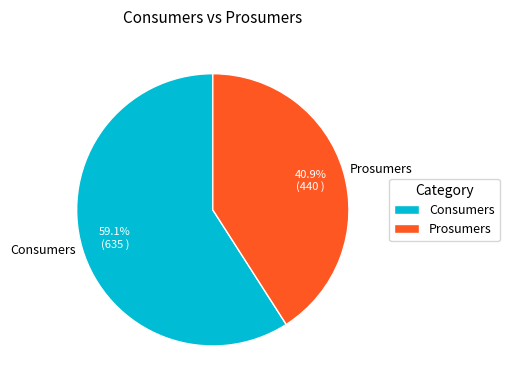

What percentage is the Consumers slice, to the nearest percent?

59%